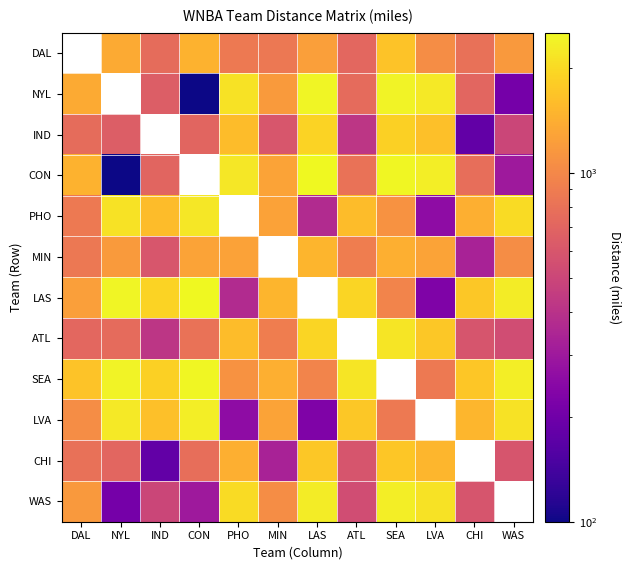

Rank the series by their maximum value, from highest to lowest.

DAL, CON, LAS, SEA, NYL, WAS, LVA, PHO, ATL, IND, CHI, MIN